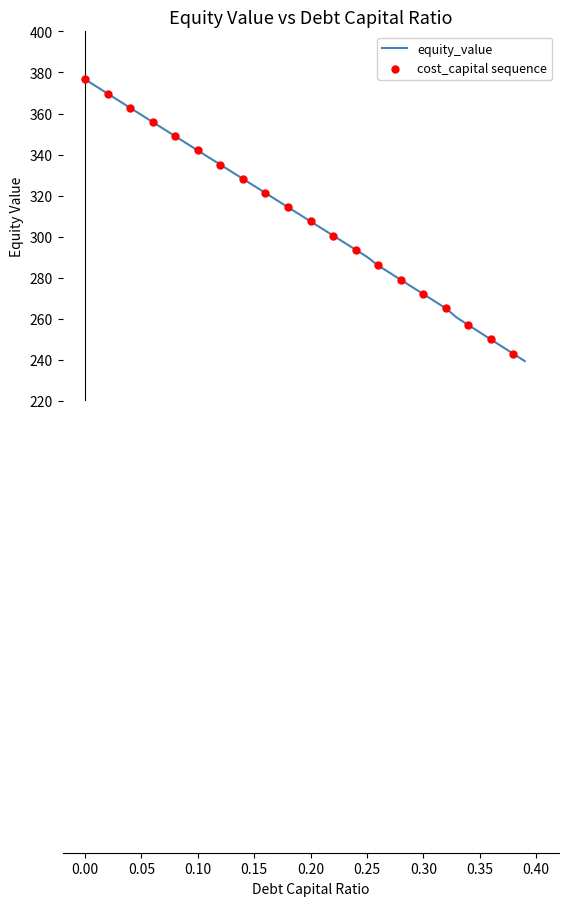

What is the difference between the maximum and minimum values?

137.2